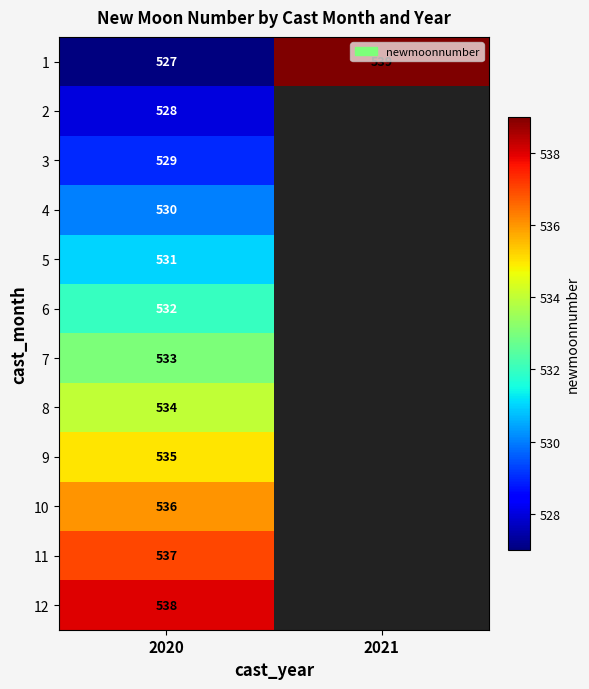

What is the spread (max minus min) of values at 2020?

11